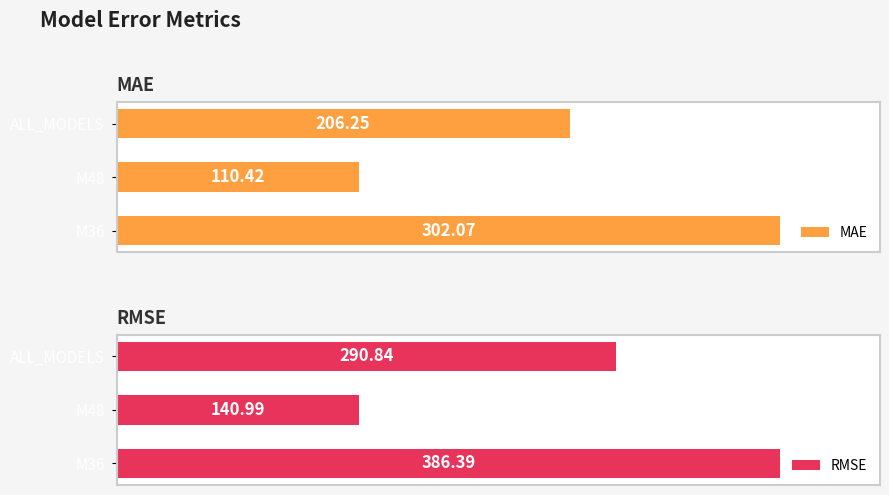

What is the difference between the maximum and minimum values in the RMSE series?

245.4